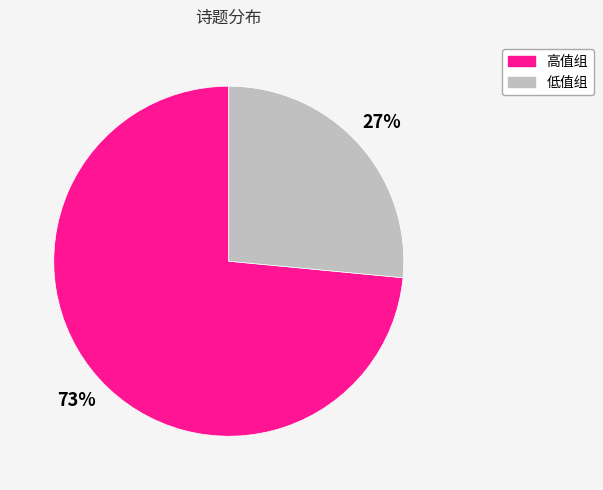

Is there a majority slice in this chart?

Yes